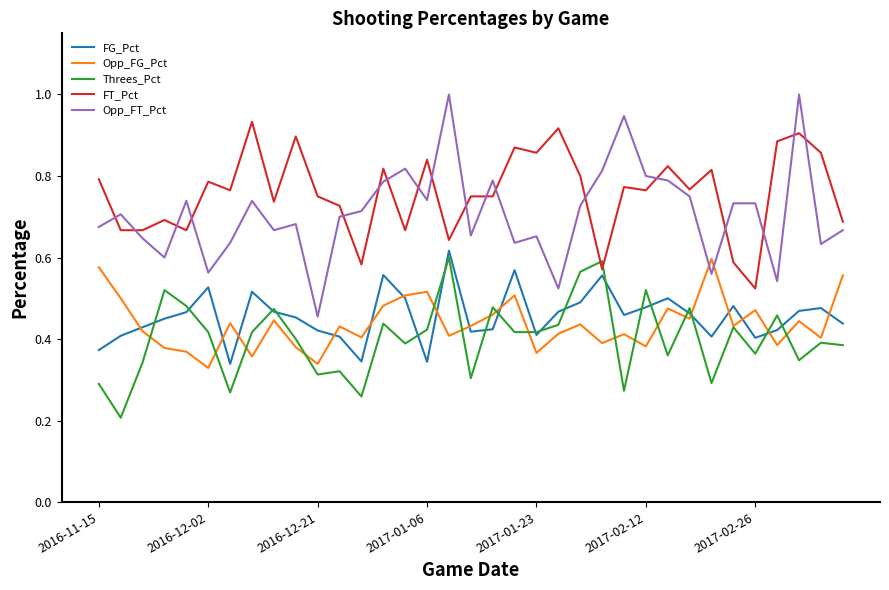

True or false: FT_Pct and Opp_FG_Pct intersect in this chart.

False